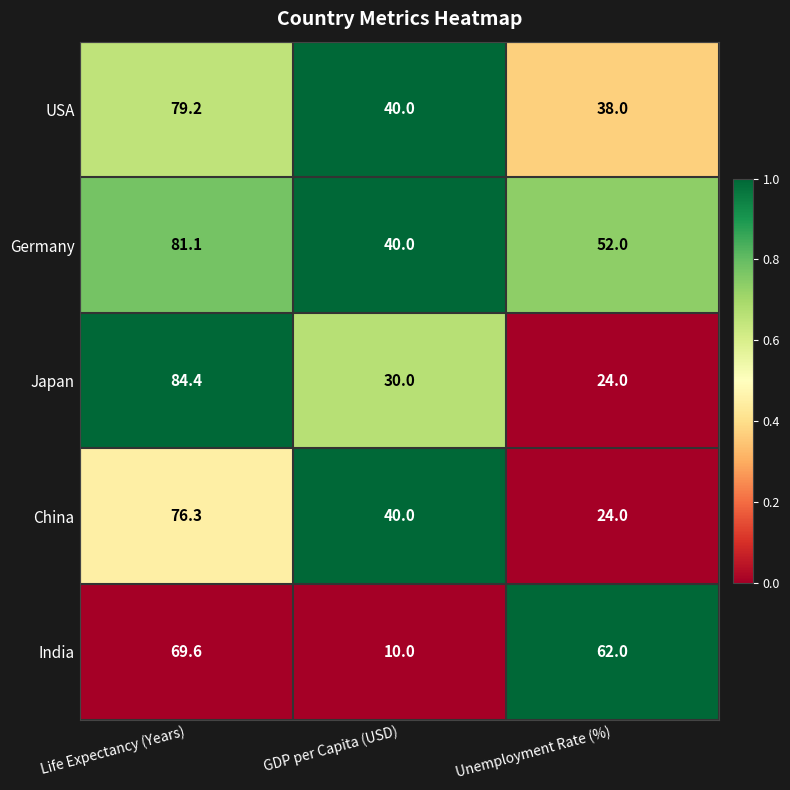

At Life Expectancy (Years), list the series in order from smallest to largest.

India, China, USA, Germany, Japan